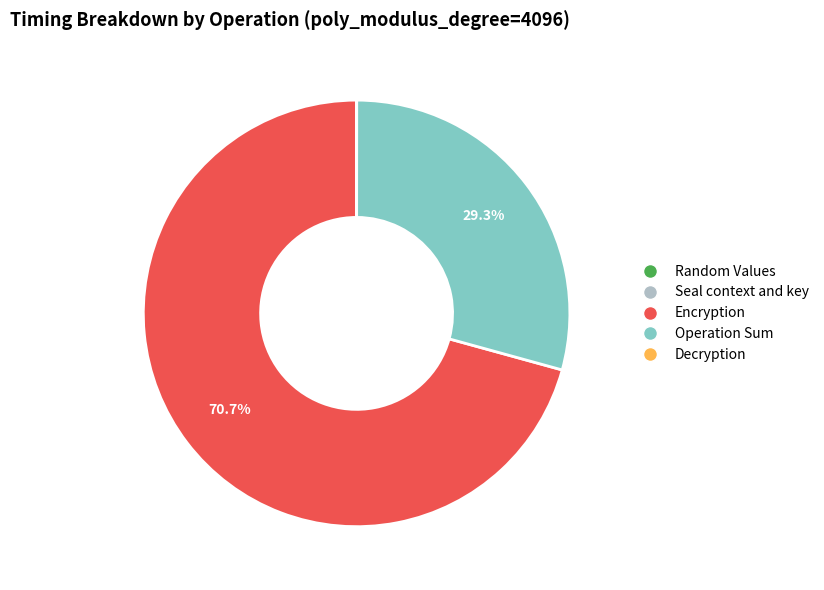

Between Encryption and Operation Sum, which is larger?

Encryption